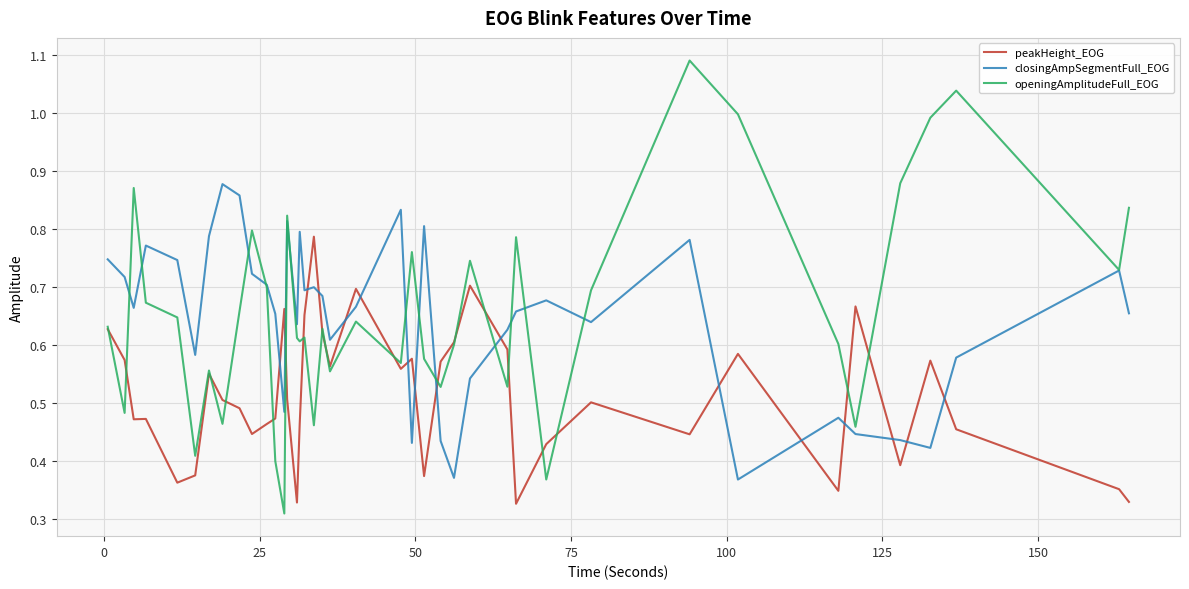

True or false: closingAmpSegmentFull_EOG and peakHeight_EOG cross at least once.

True